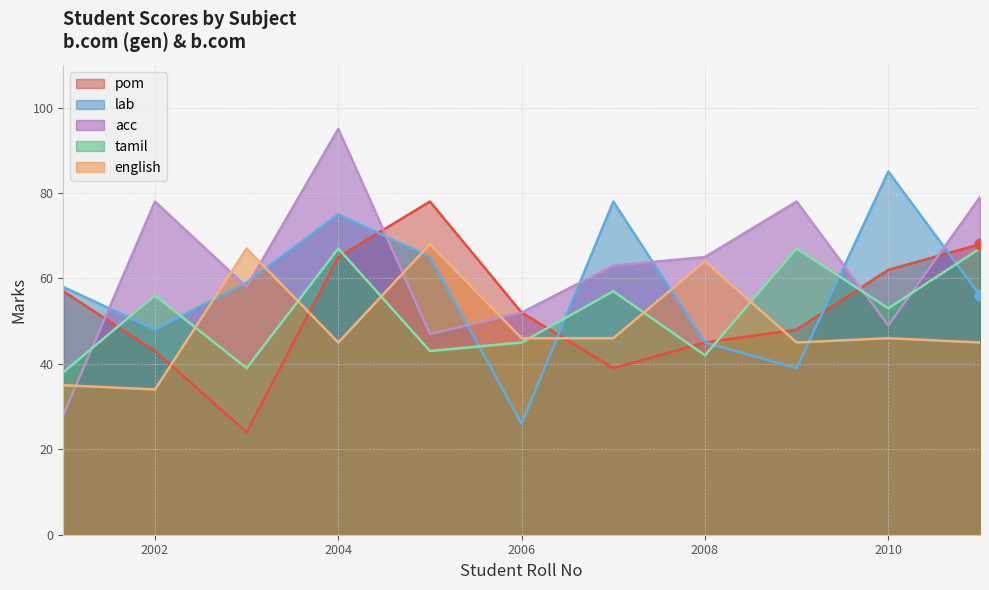

Which series has the widest spread of Y values?

acc